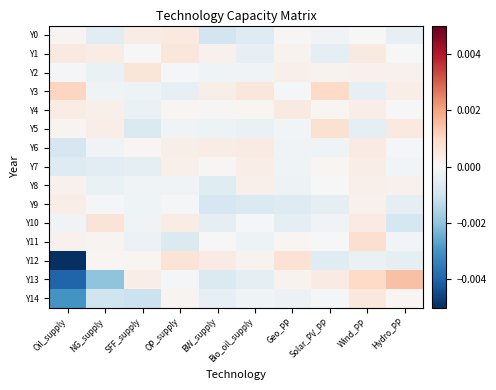

Which category has the lowest value across all series?

Oil_supply